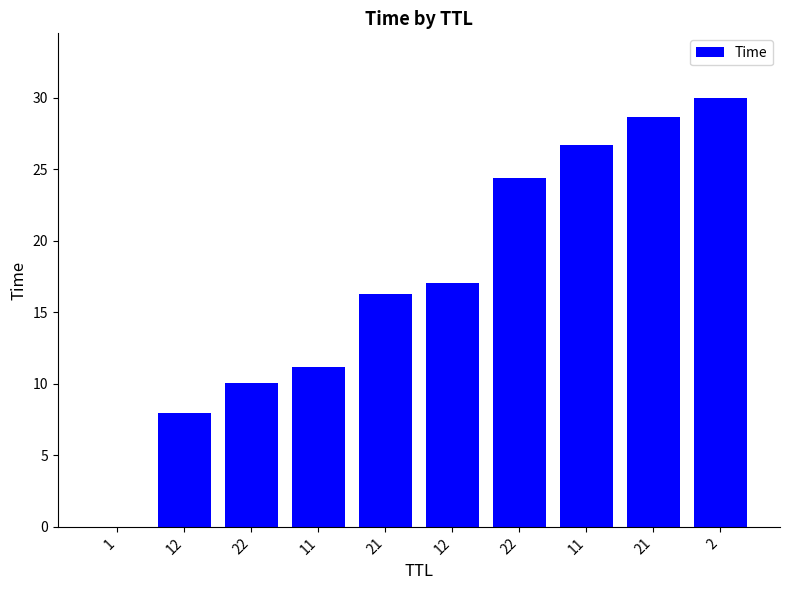

Are the bars horizontal?

No